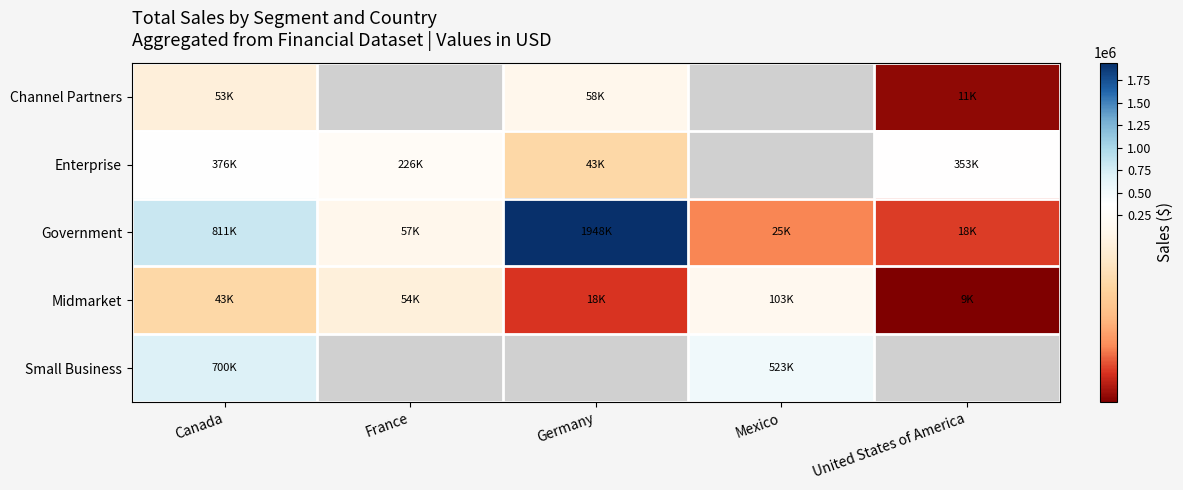

What is the highest value of the Small Business series?

700350.0